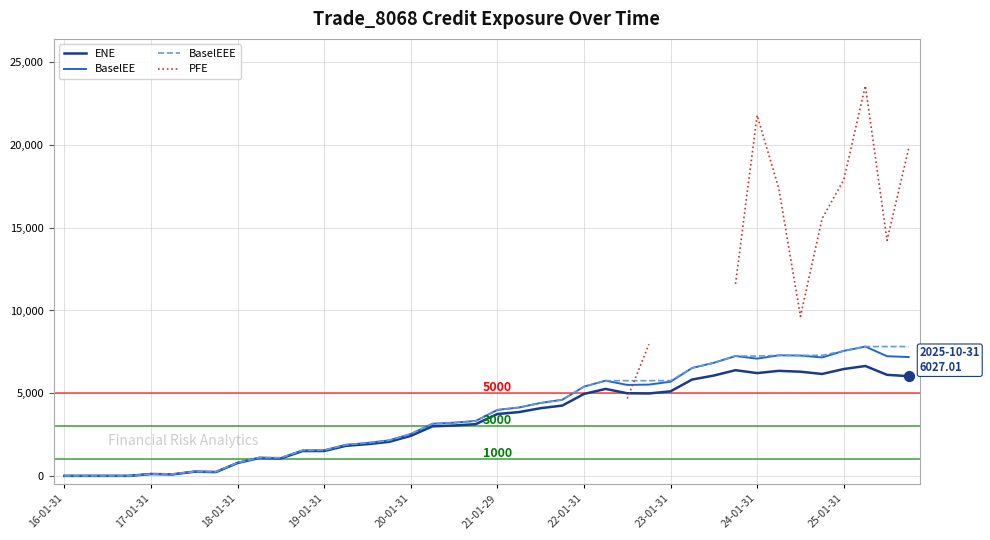

What are all the series names shown in the legend?

ENE, BaselEE, BaselEEE, PFE